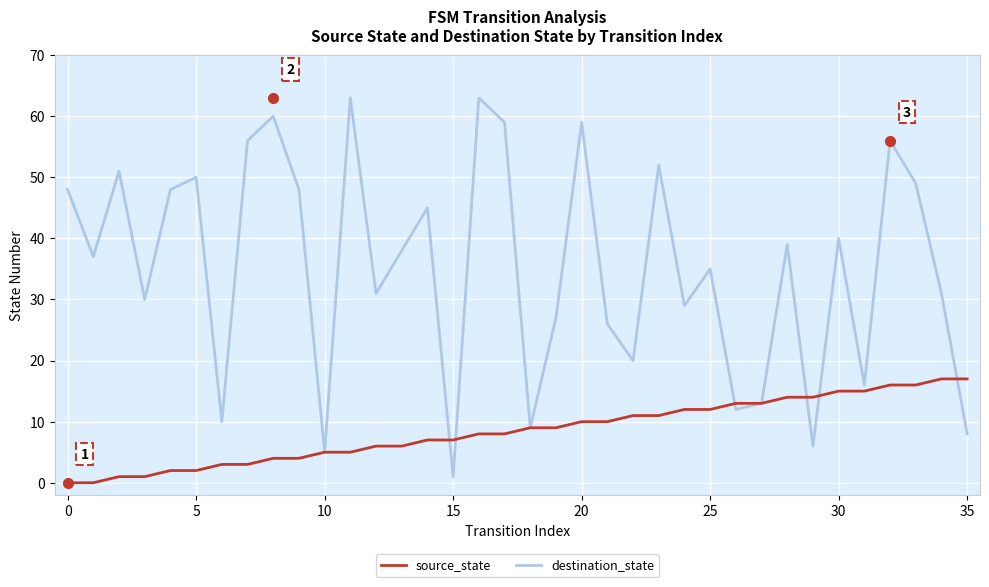

What is the greatest value displayed?

63